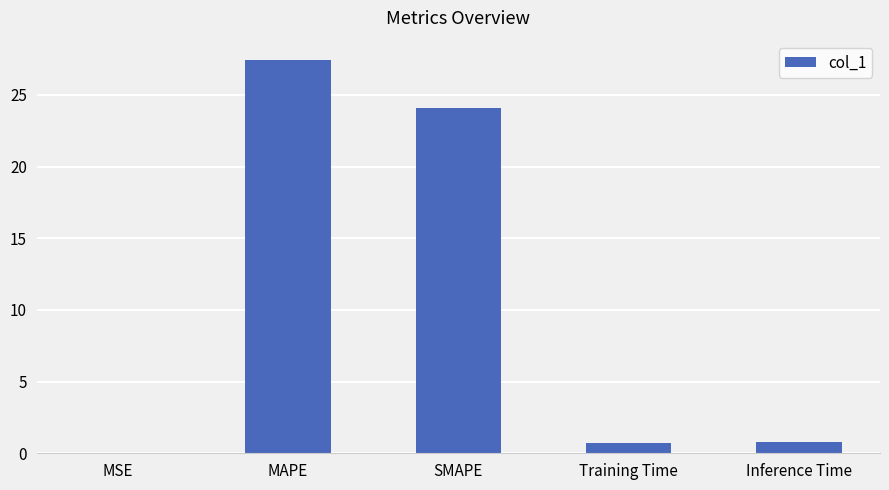

Which has a higher value, SMAPE or MSE?

SMAPE